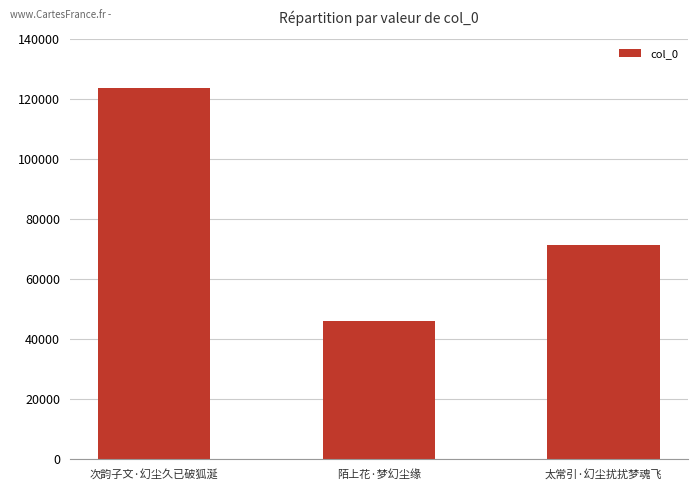

Rank the categories by value from highest to lowest.

次韵子文·幻尘久已破狐涎, 太常引·幻尘扰扰梦魂飞, 陌上花·梦幻尘缘